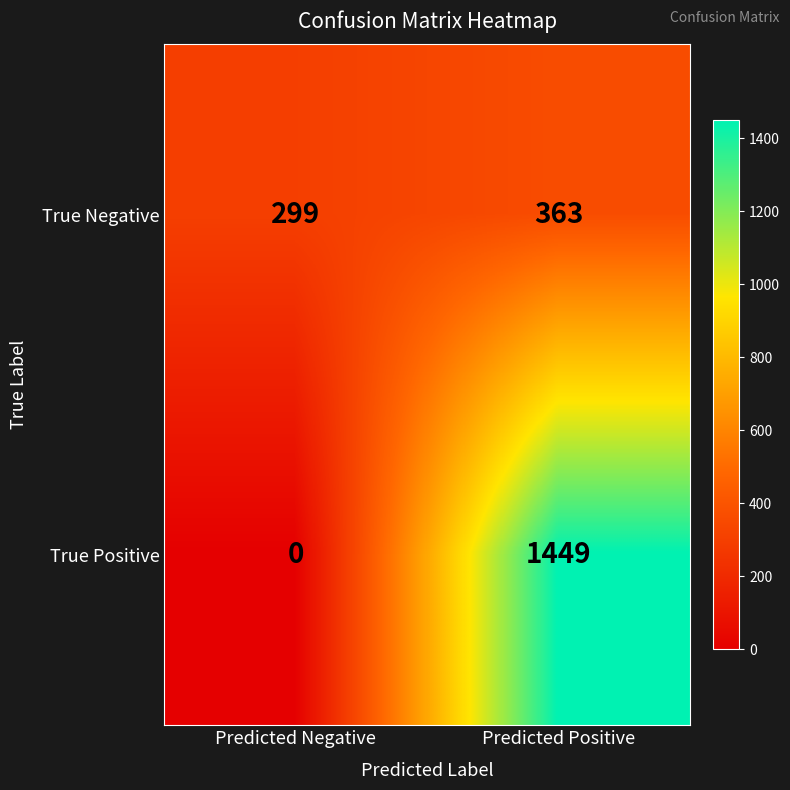

Which series has the widest spread of values?

True Positive